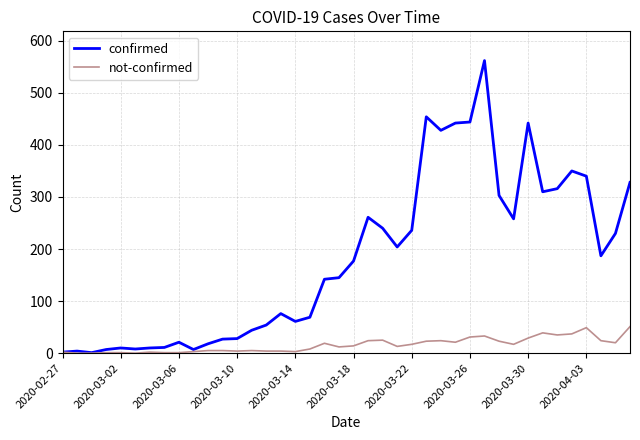

What is the highest value of the confirmed series?

562